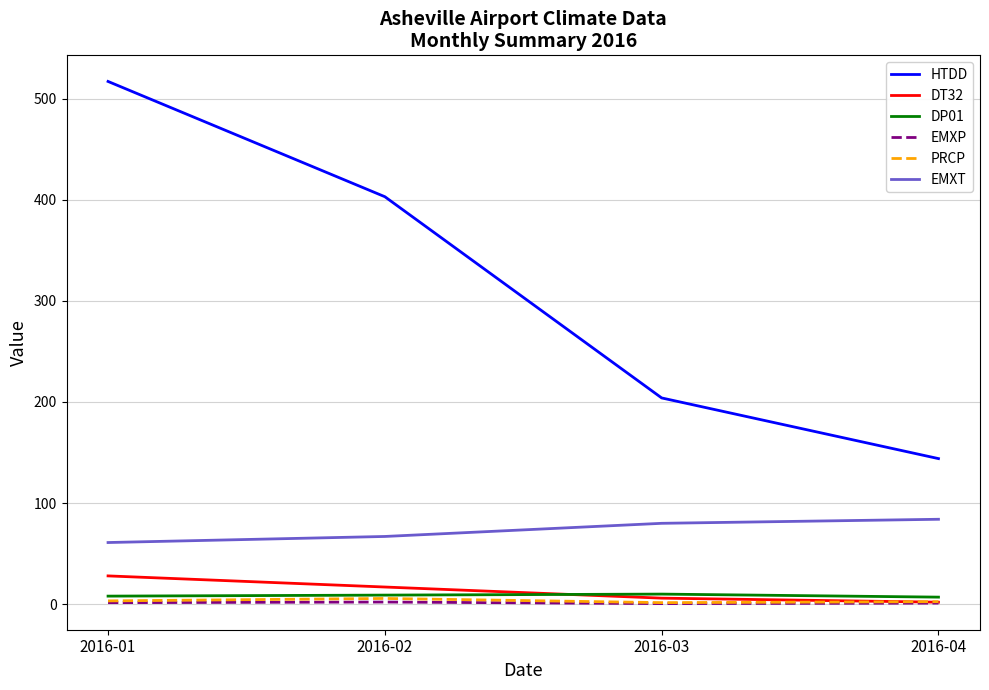

Is it true that DP01 equals 7.0 at 2016-04?

True